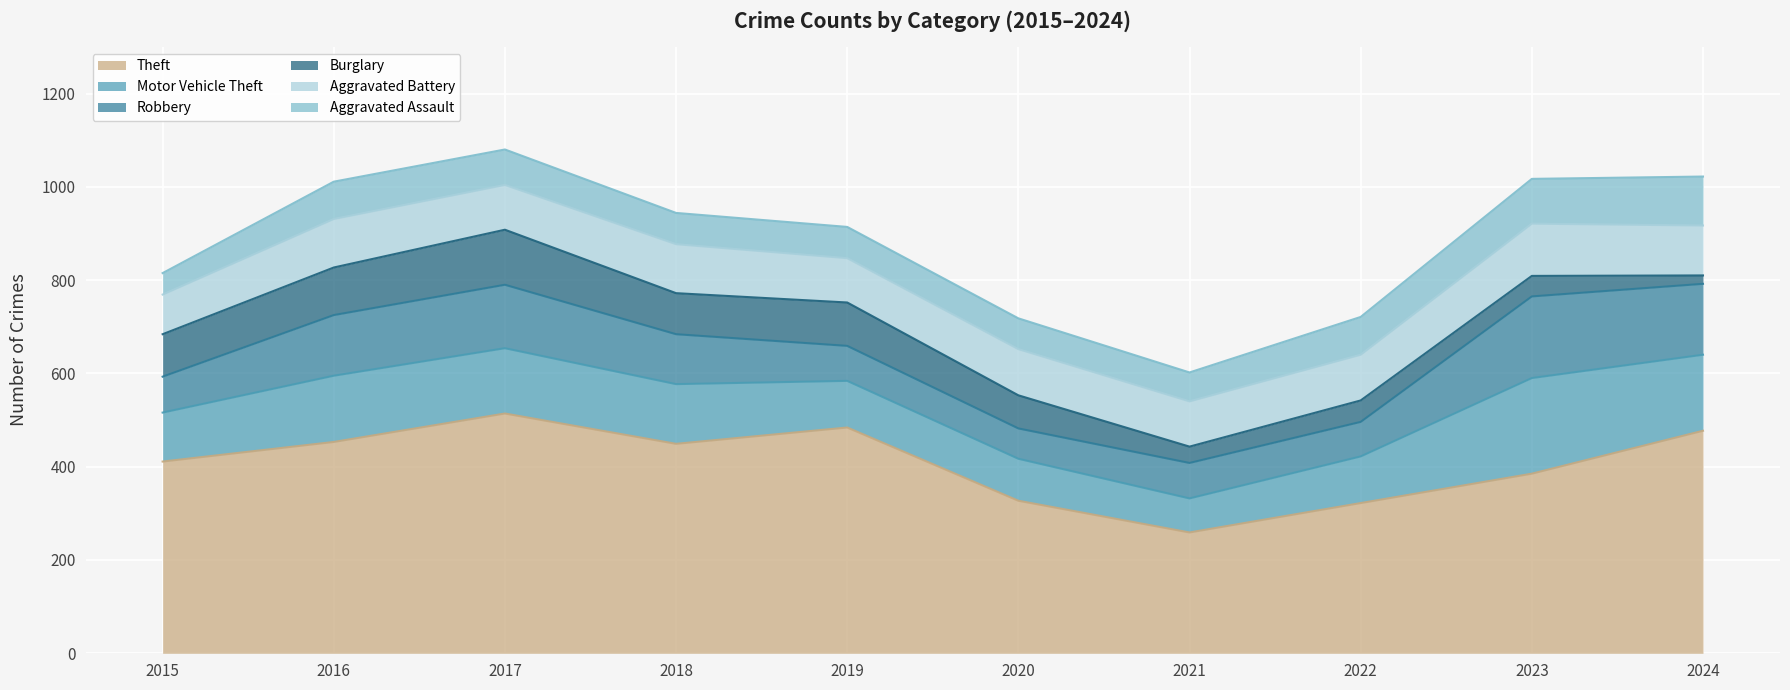

Rank the categories by Aggravated Assault value from lowest to highest.

2015, 2021, 2020, 2018, 2019, 2017, 2016, 2022, 2023, 2024